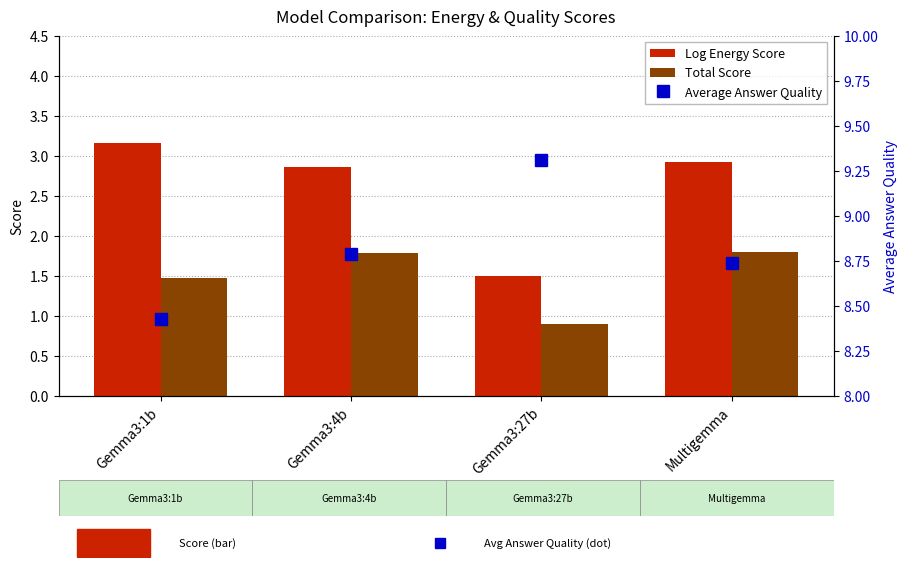

List the labels in order of Total Score value, largest first.

Multigemma, Gemma3:4b, Gemma3:1b, Gemma3:27b